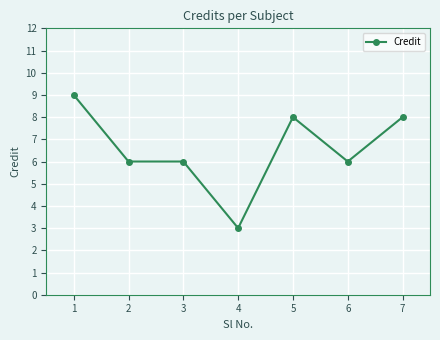

What is the average value?

7